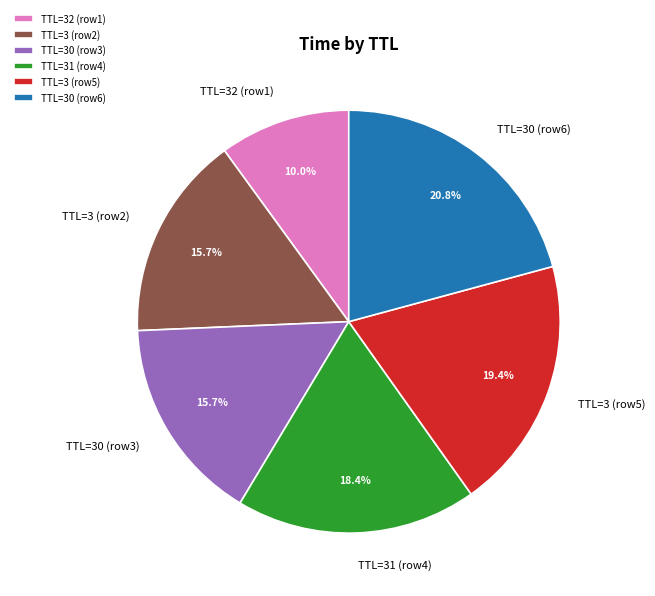

Combined, do TTL=3 (row2) and TTL=31 (row4) account for over 50%?

No